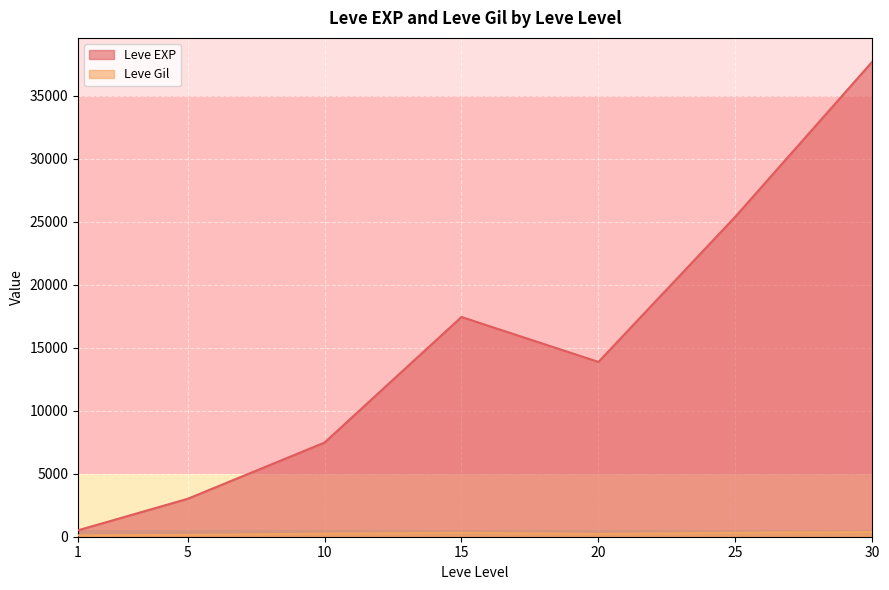

How many series are shown in this chart?

2